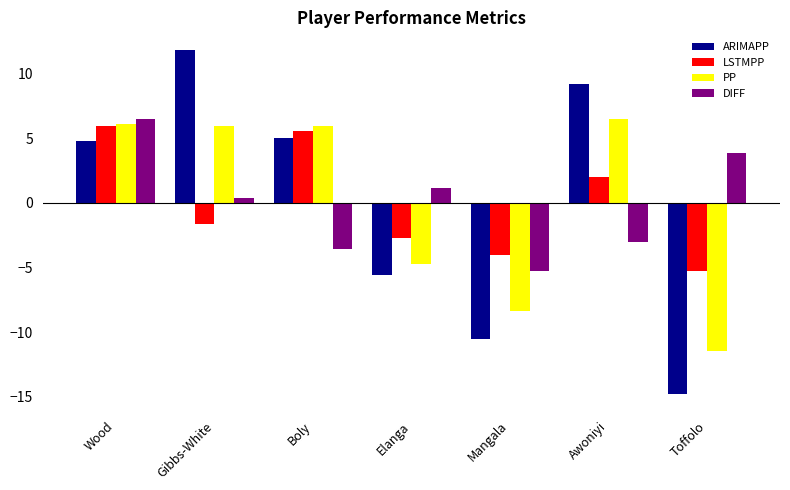

What are all the series names shown in the legend?

ARIMAPP, LSTMPP, PP, DIFF